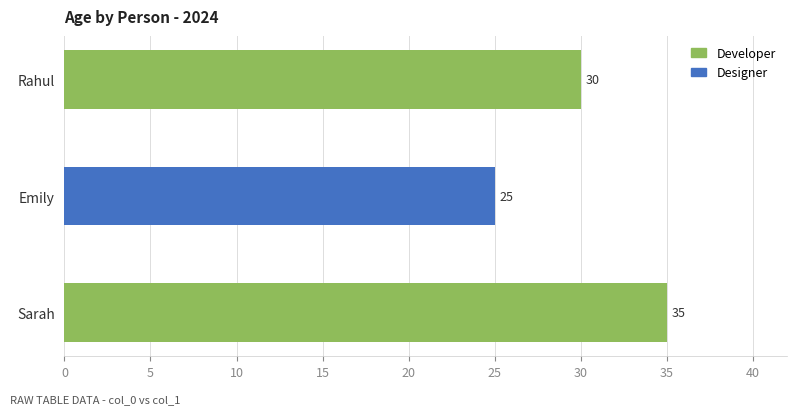

What is the sum of all values?

90